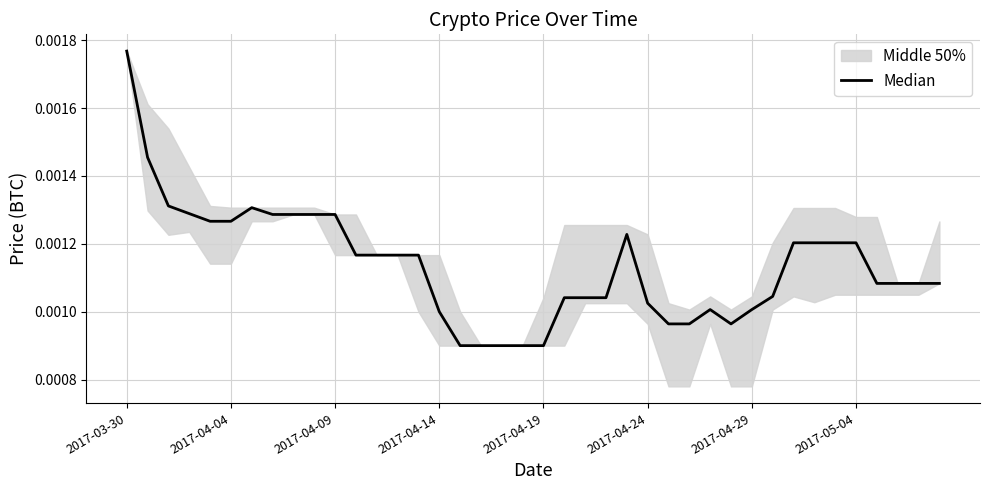

At which label is the value closest to 0?

16